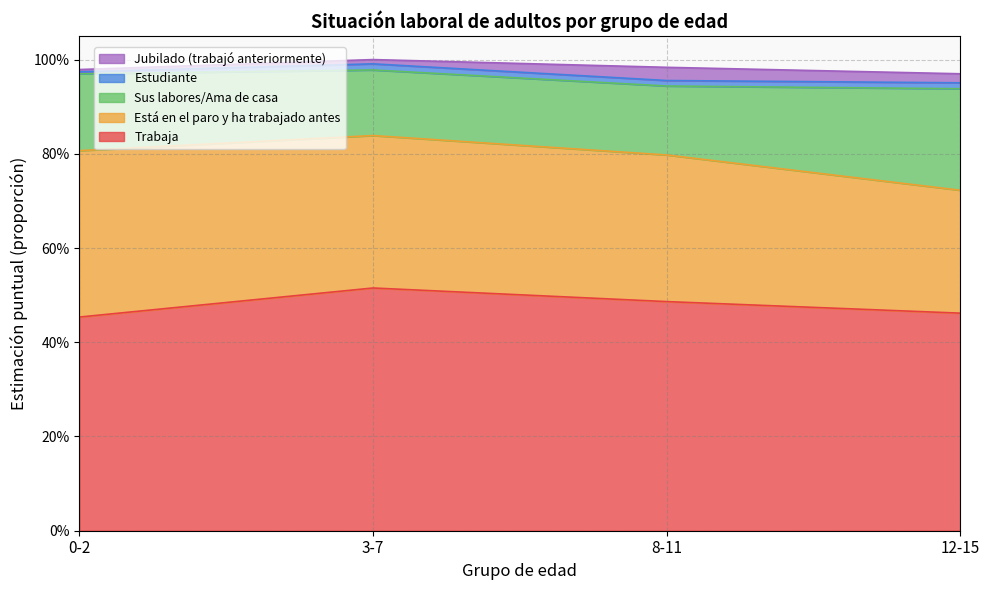

True or false: Jubilado (trabajó anteriormente) and Trabaja intersect in this chart.

False